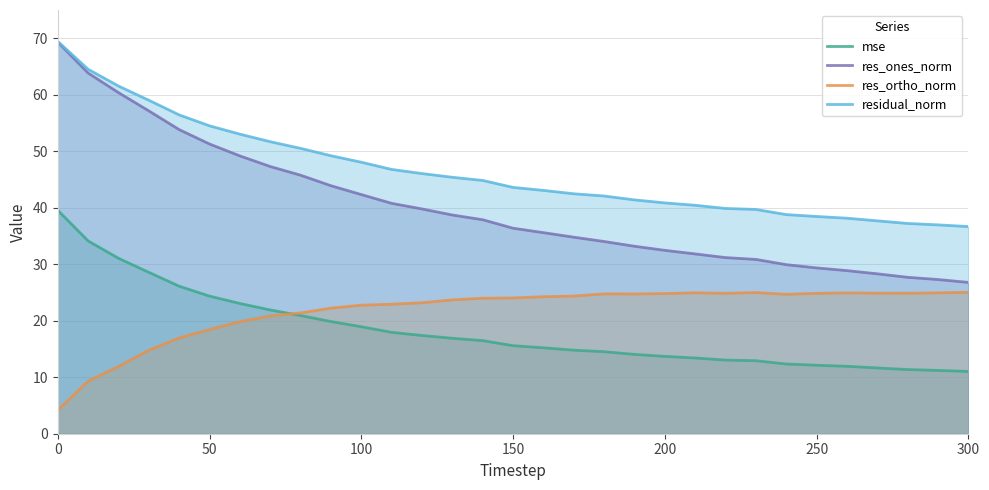

What is the difference between the second highest and second lowest values in the res_ones_norm series?

36.6